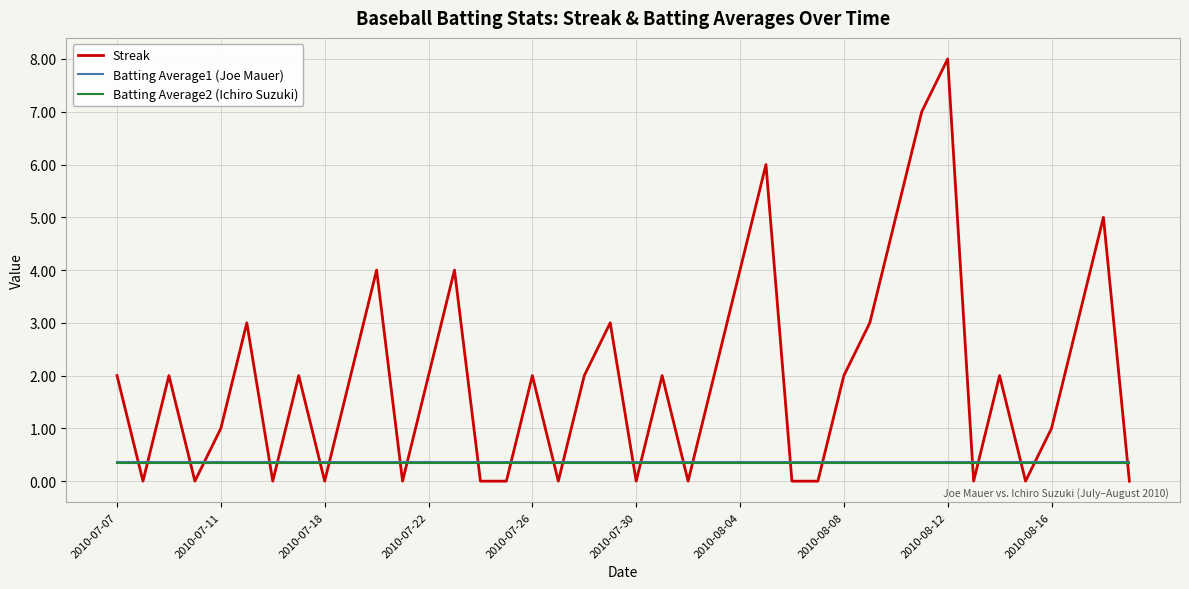

What is the maximum value for Streak?

8.0